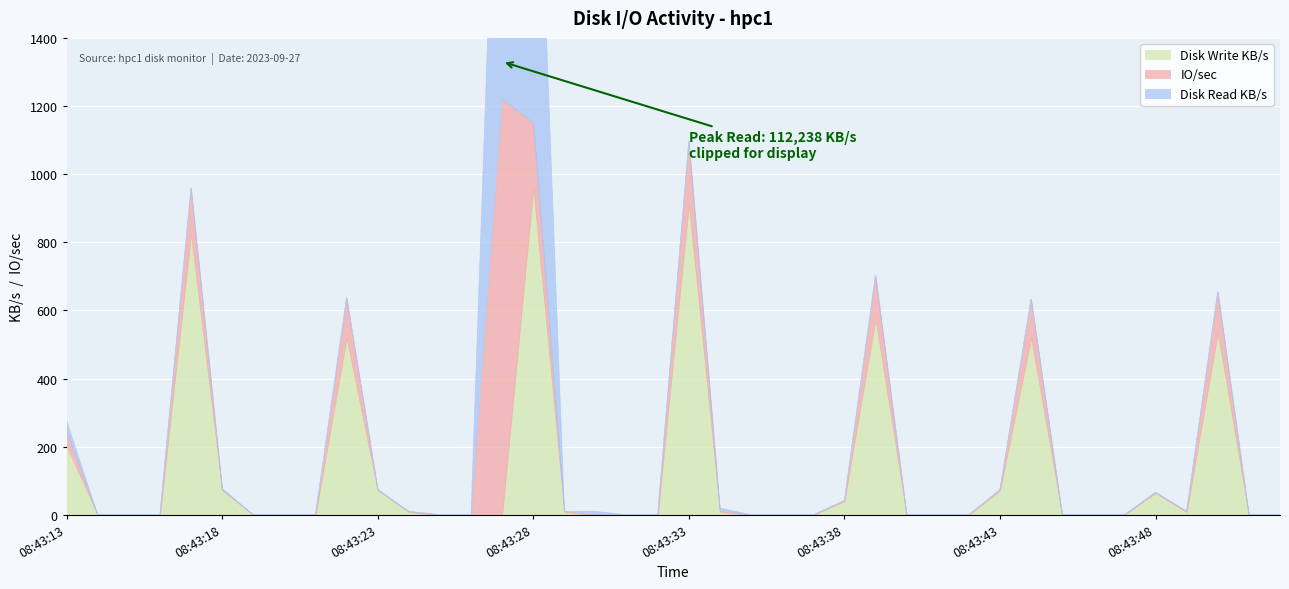

How many intersections are there between IO/sec and Disk Read KB/s?

3